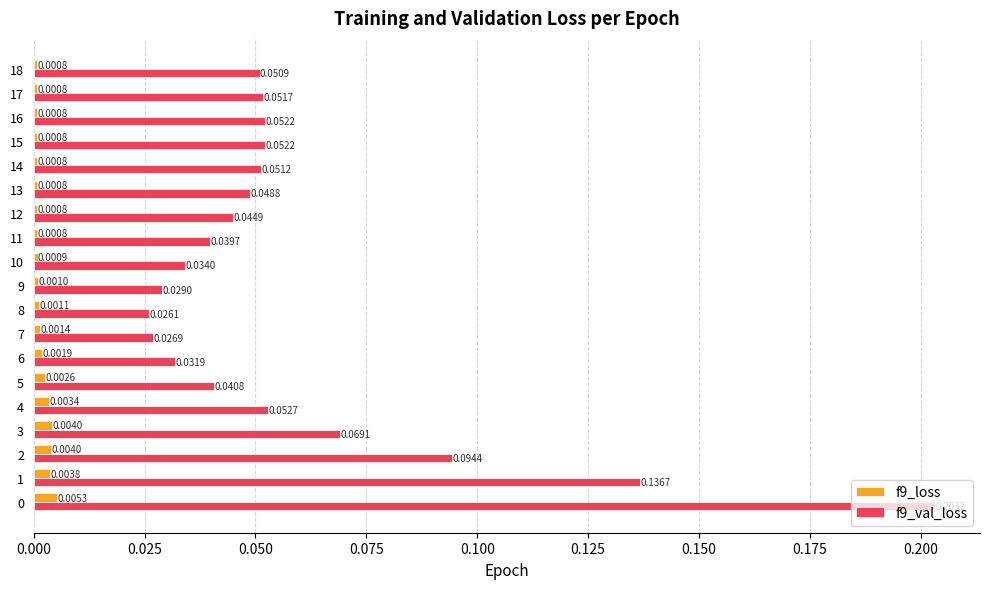

Is the value of f9_loss at 18 greater than the value of f9_val_loss at 16?

No